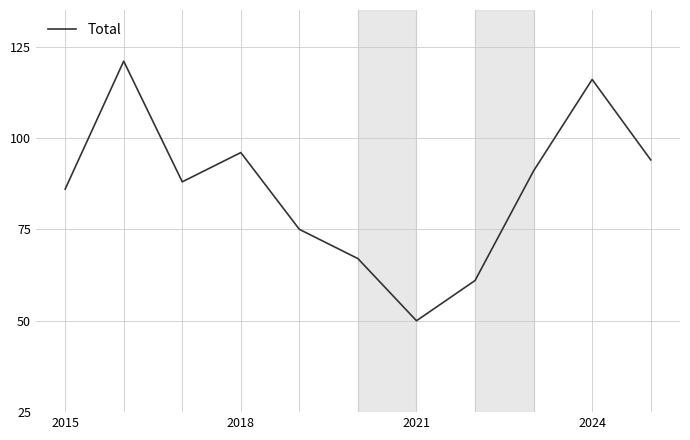

Reading left to right, transcribe all the data shown in this chart.

86	121	88	96	75	67	50	61	91	116	94